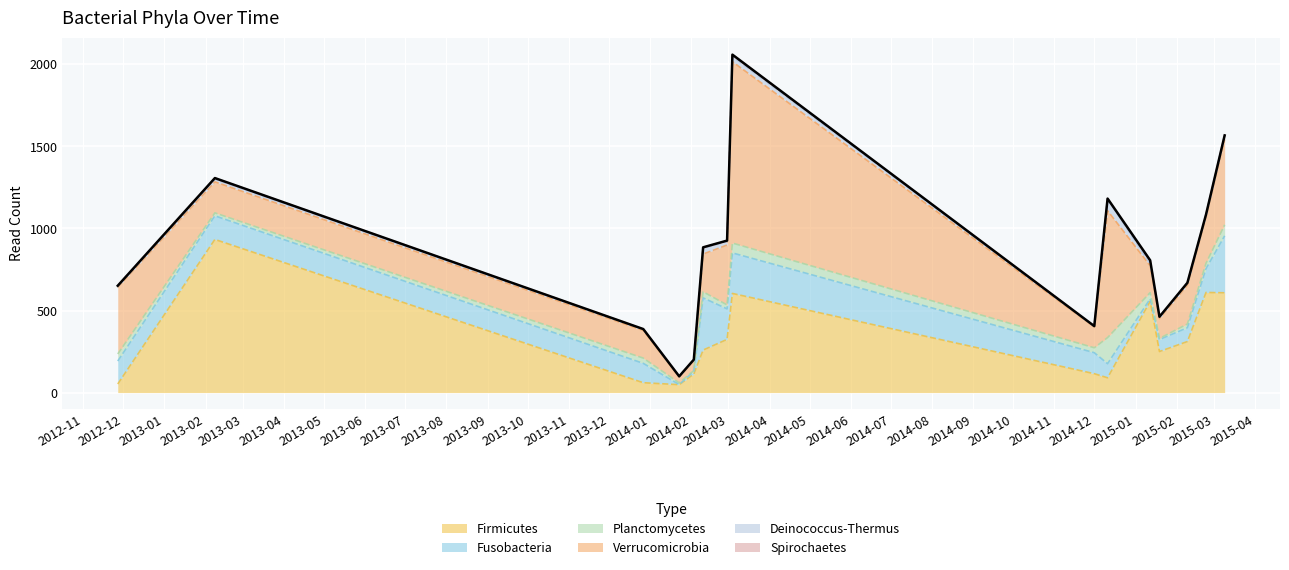

How many lines are shown in the chart?

6